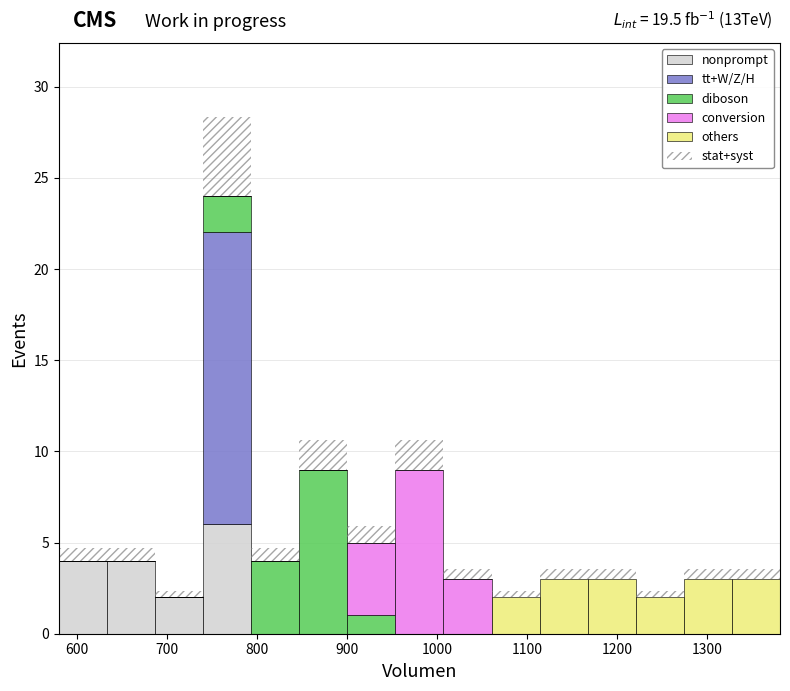

Which range on the x-axis has the tallest stacked bar (by total height)?

740 to 790